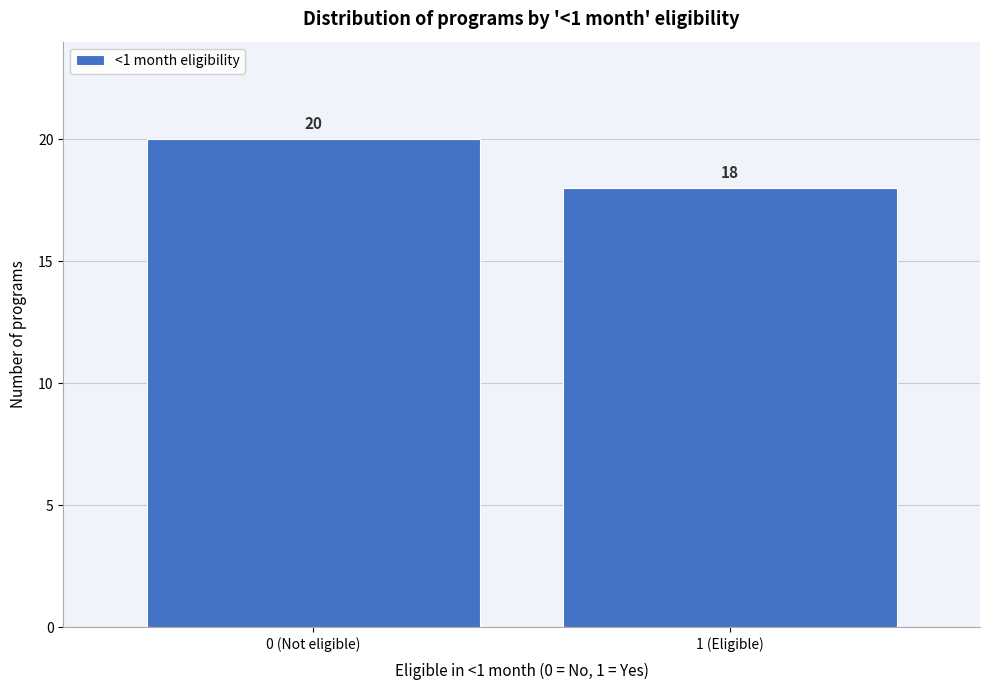

Reading right to left, list all the values displayed in this chart.

1 (Eligible)=18	0 (Not eligible)=20